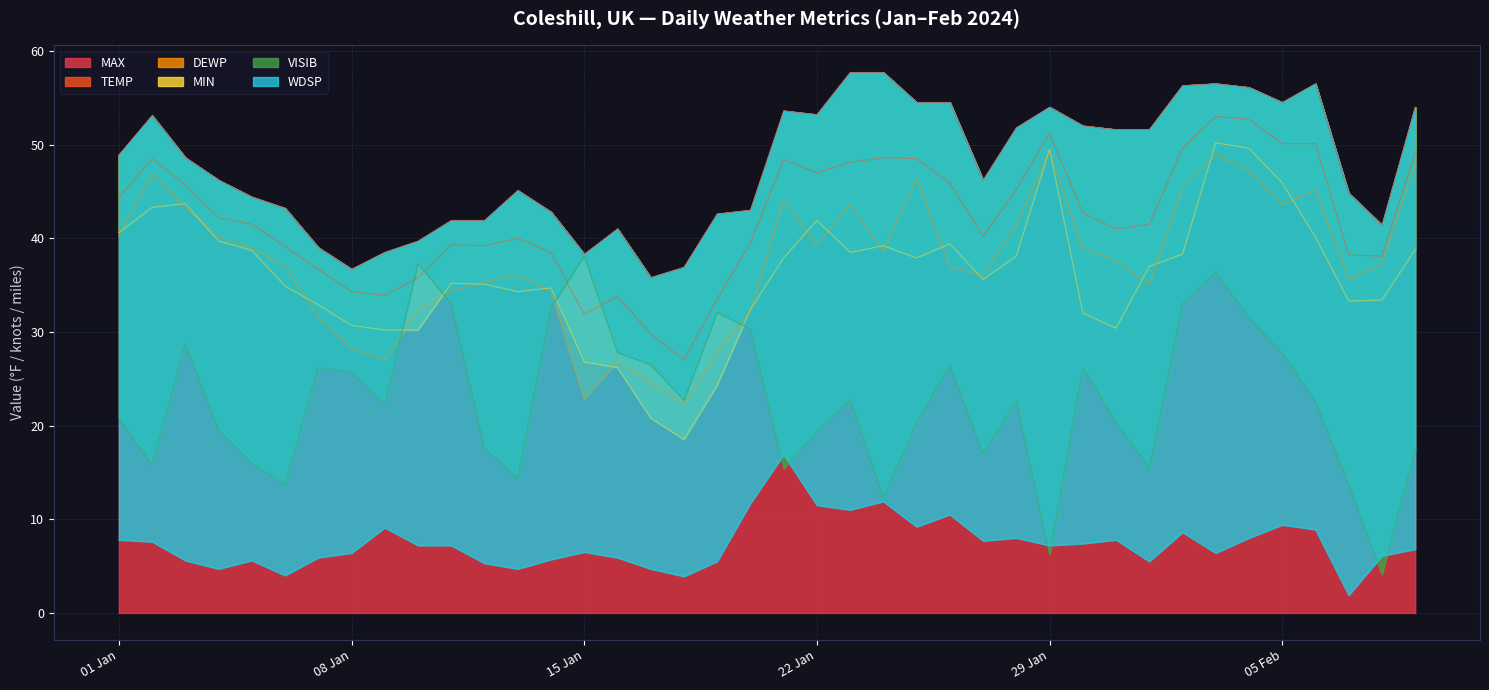

How many lines are shown in the chart?

6